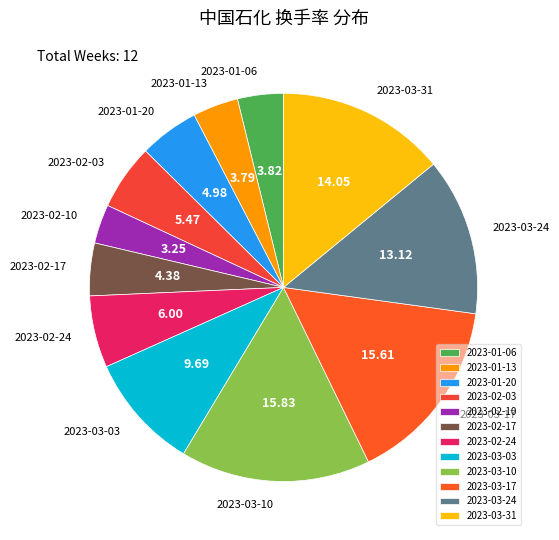

Is the sum of 2023-03-03 and 2023-02-17 greater than half?

No